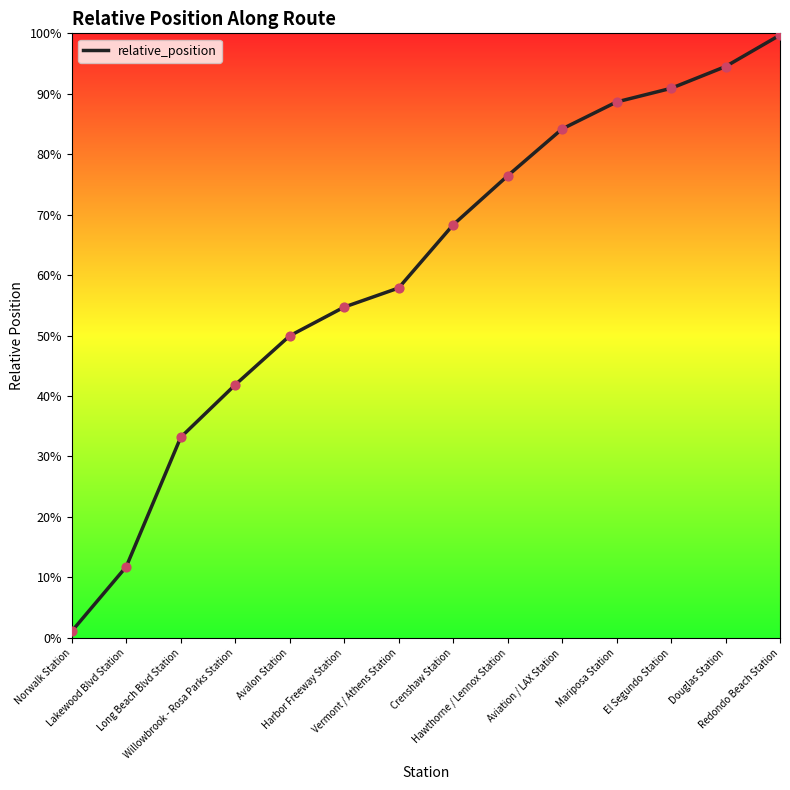

What is the change in value from Norwalk Station to Lakewood Blvd Station?

+0.1